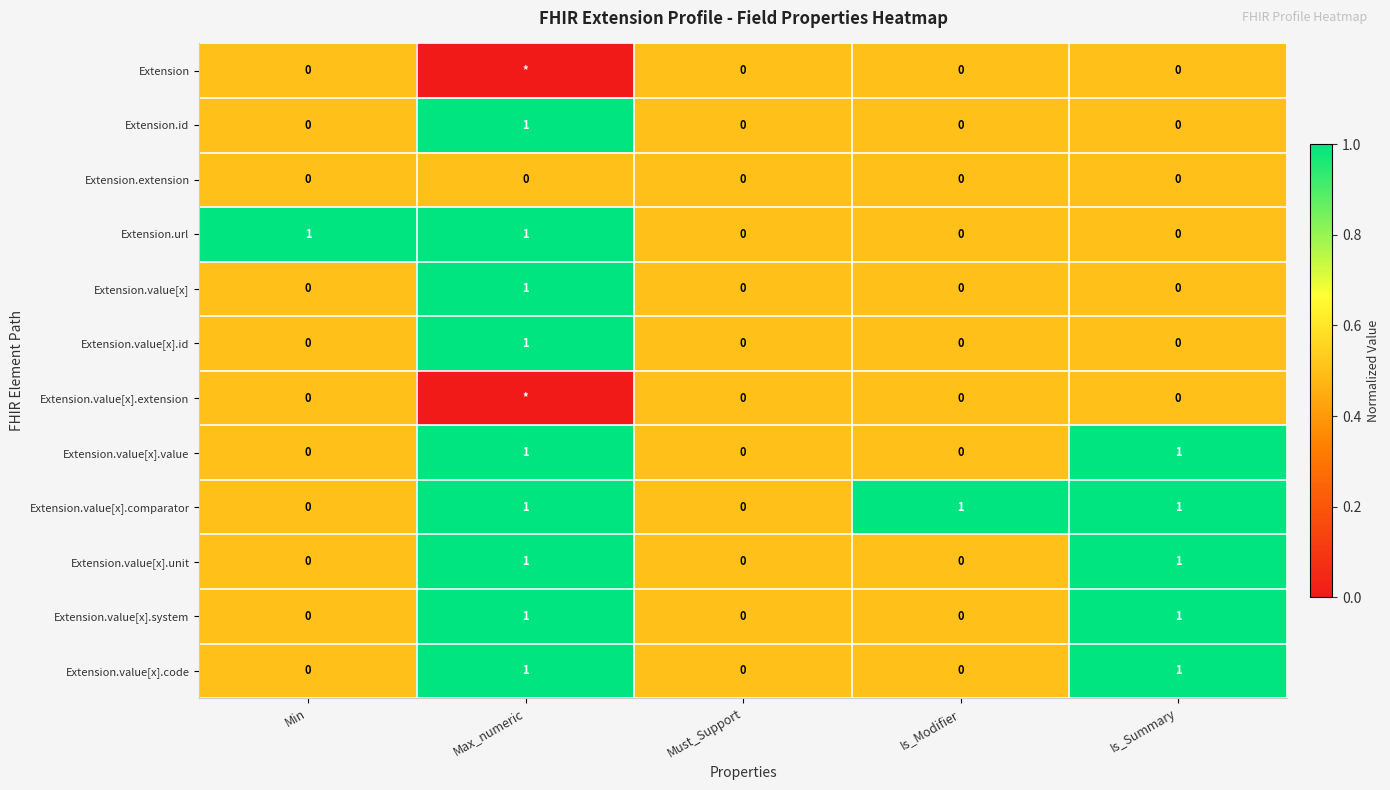

The value of Extension.value[x].value at Min is -1. True or false?

False